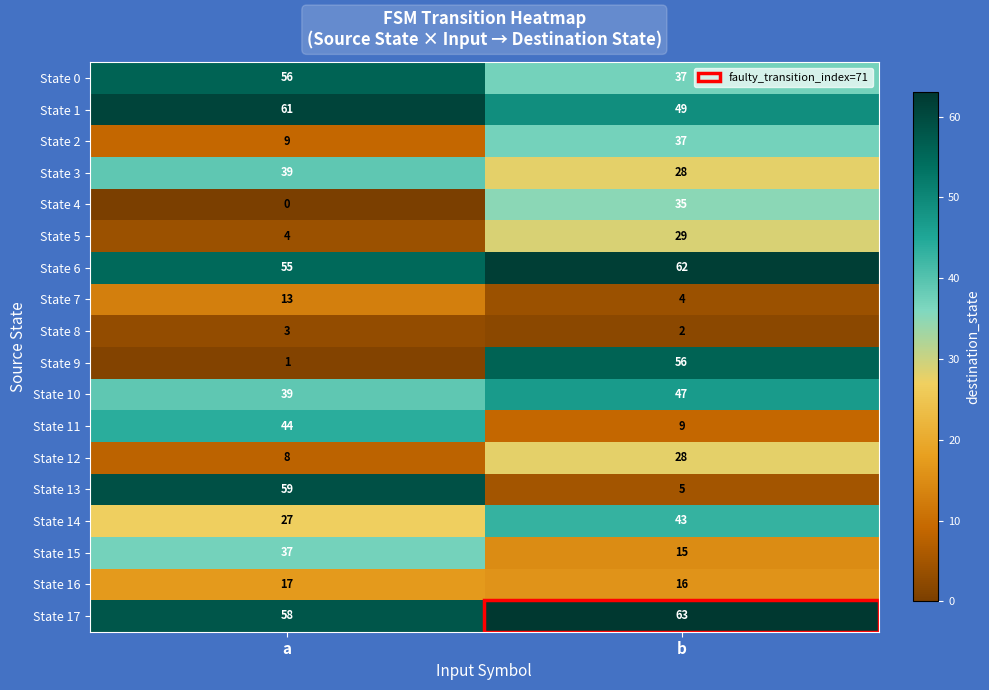

How many data points does each series have?

2